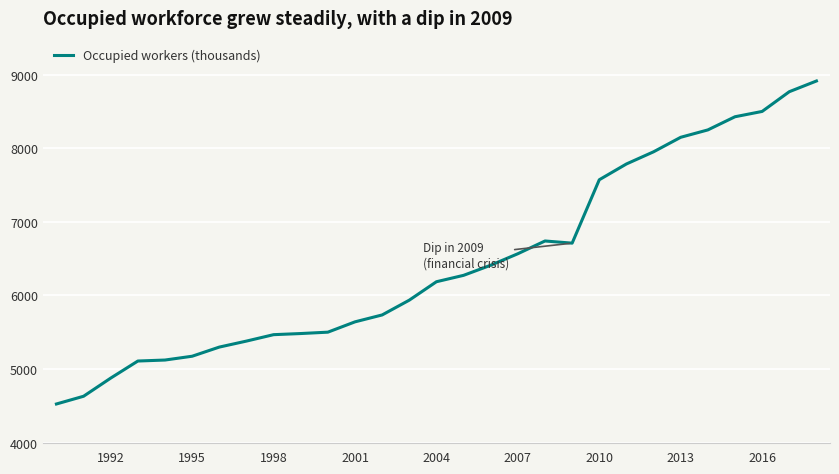

What is the difference between the maximum and second lowest values?

4283.6